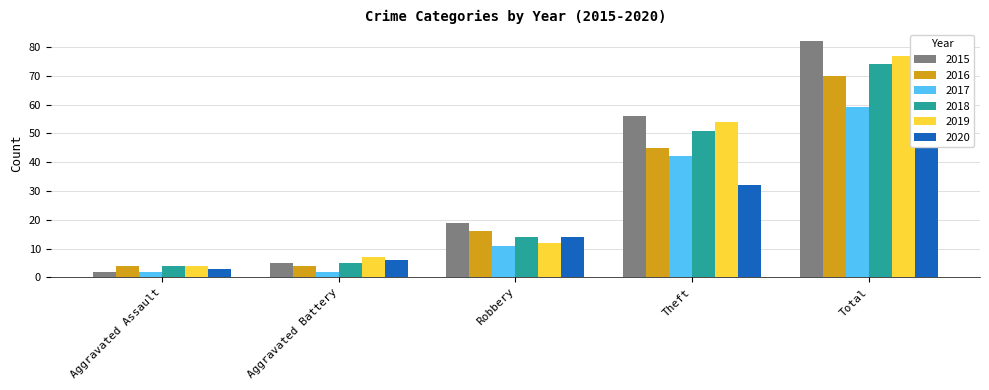

True or false: 2015 has a value of 56 at Theft.

True